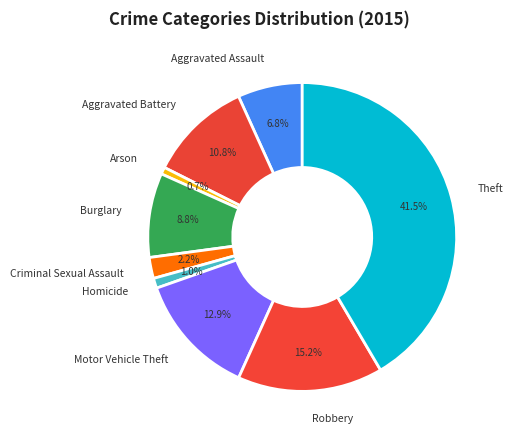

How many slices are in this pie chart?

9